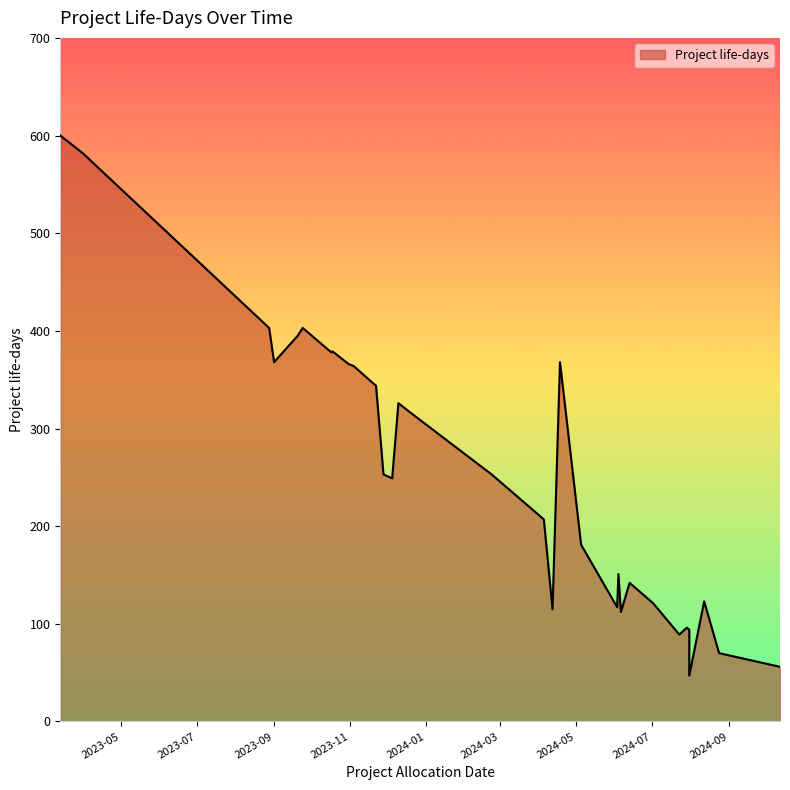

How many points are higher than both their immediate neighbors (excluding endpoints)?

6